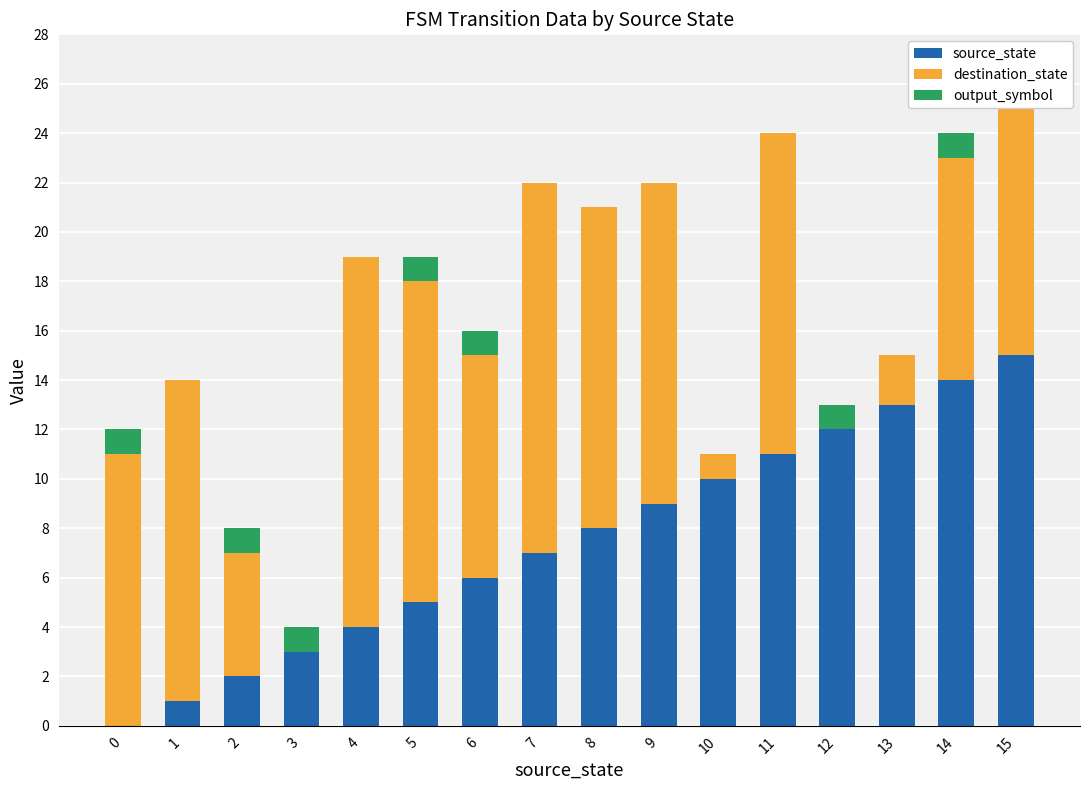

What is the sum of the destination_state values at 0 and 6?

20